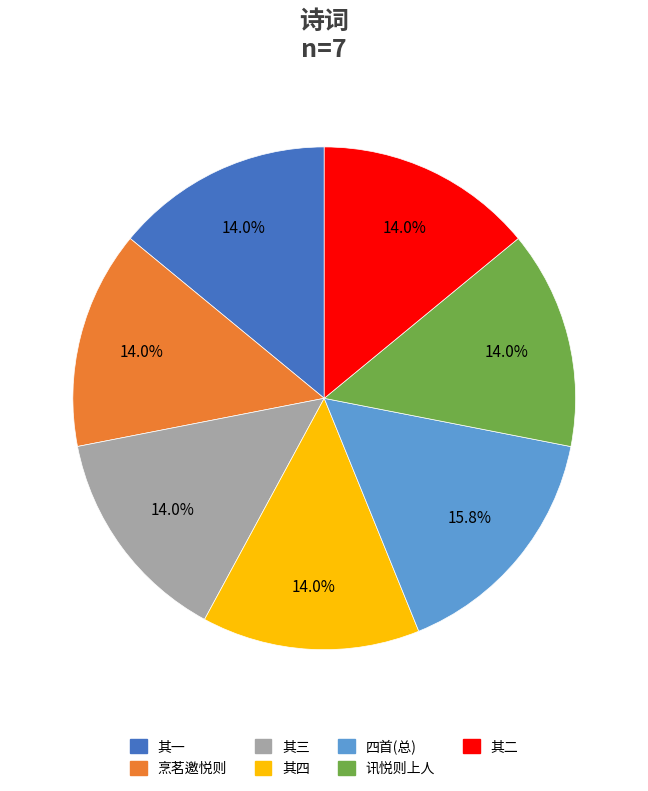

Is there a majority slice in this chart?

No